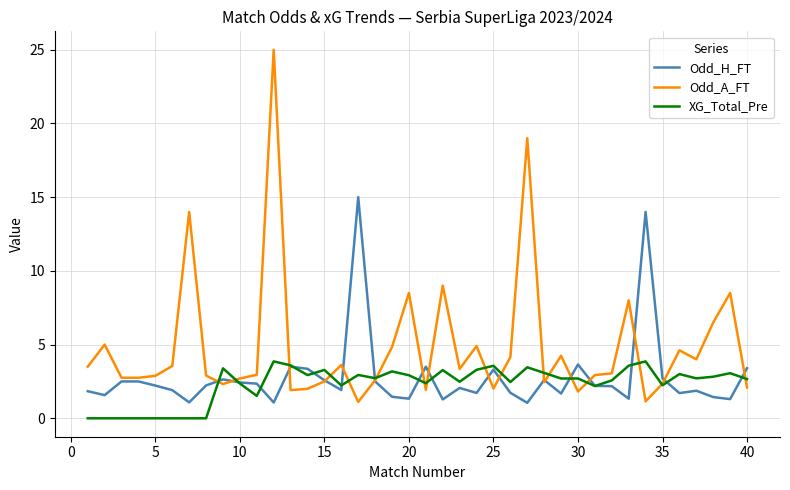

Which series has the largest total across all categories?

Odd_A_FT